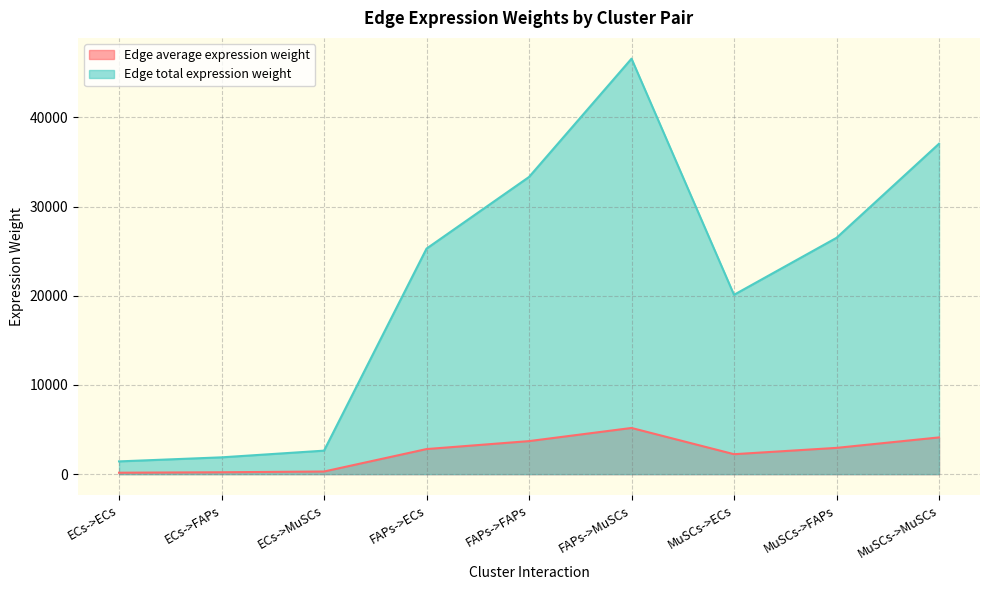

Which series has the largest total across all categories?

Edge total expression weight